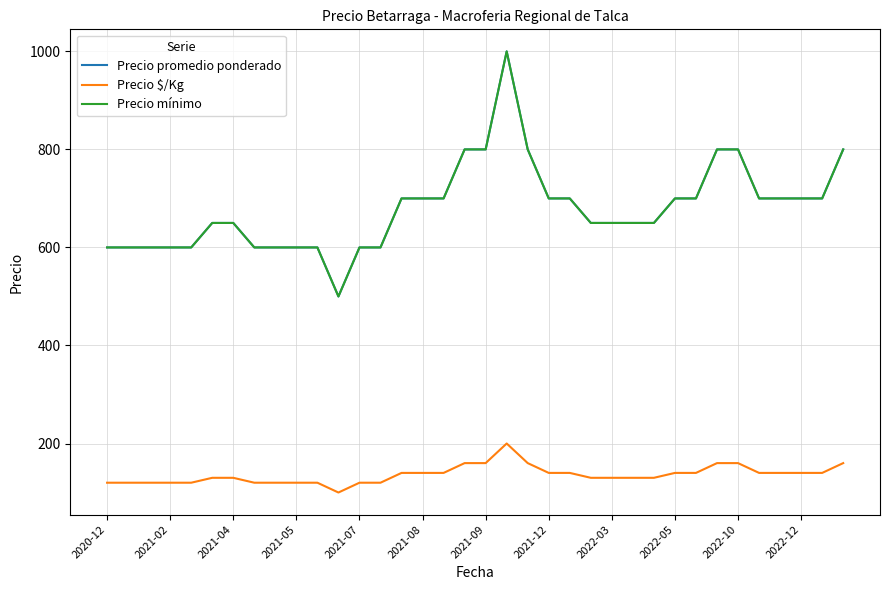

Does the chart display data point markers on the line(s)?

No